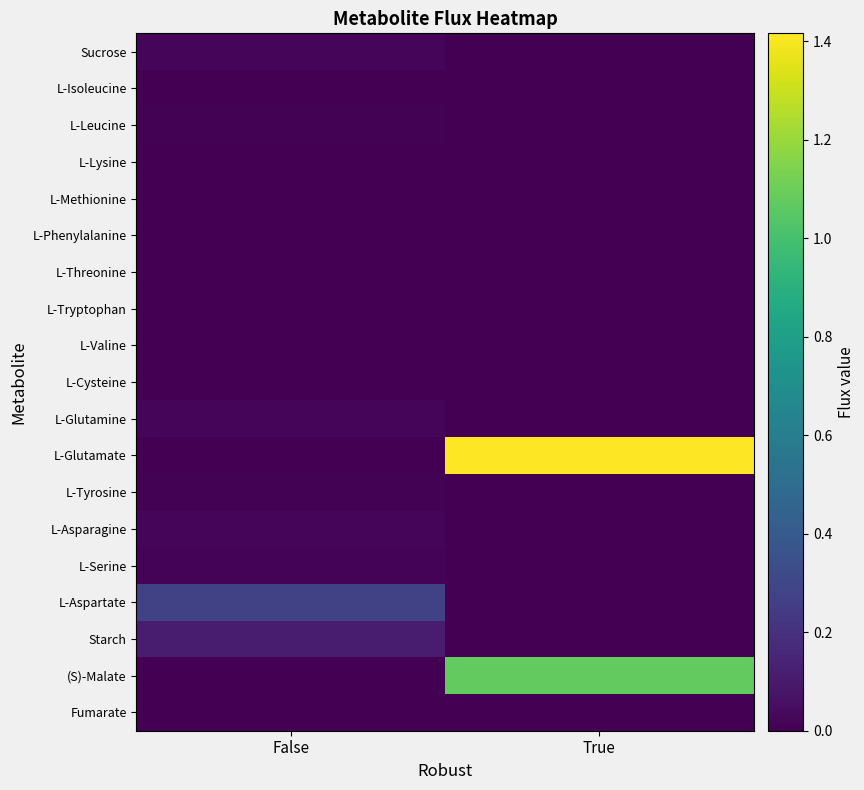

At which category is the sum across all series the highest?

True